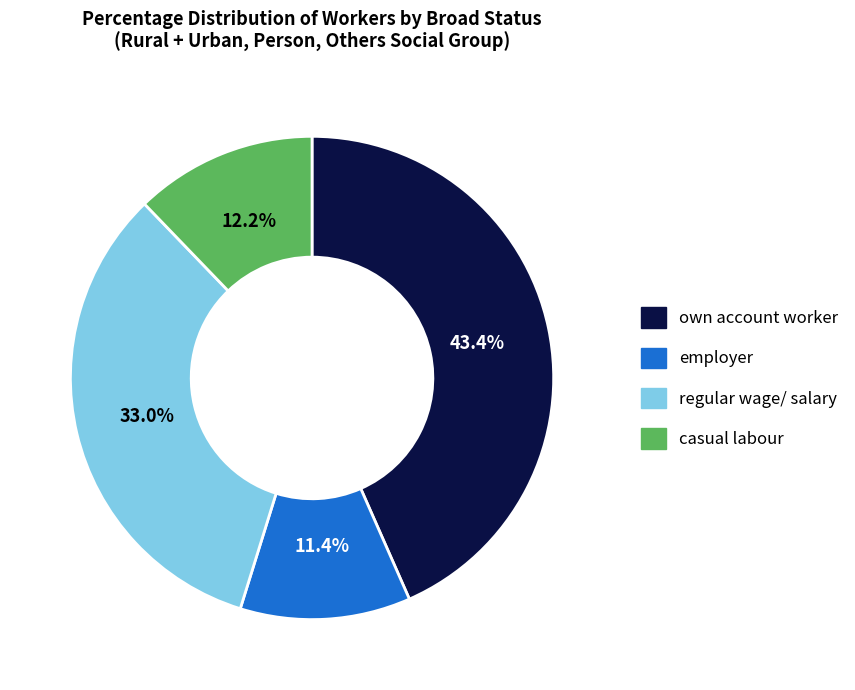

To the nearest percent, what is the average slice percentage?

25%